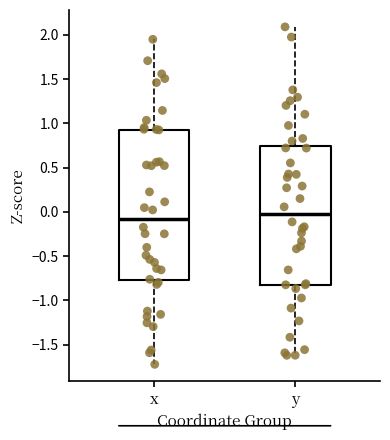

Where does the lower whisker of the box for x end on the y-axis? The values are not printed on the chart, so give them approximately, as read against the axis.

-1.70